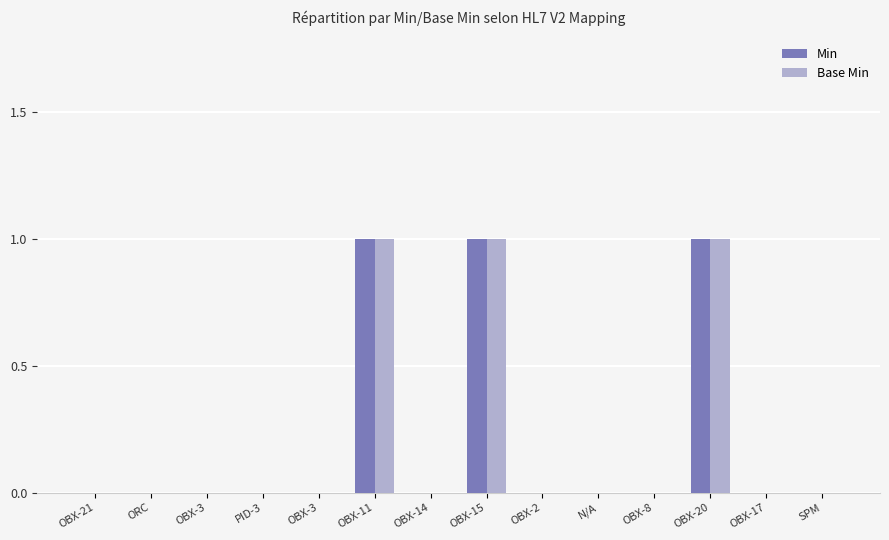

Rank the series by their maximum value, from highest to lowest.

Min, Base Min